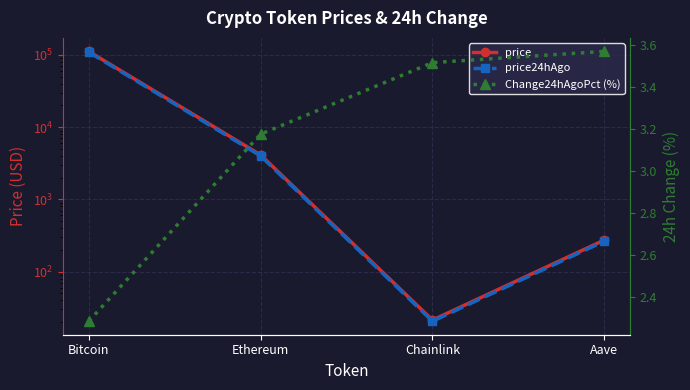

What is the difference between the maximum and minimum values in the price series?

112104.7